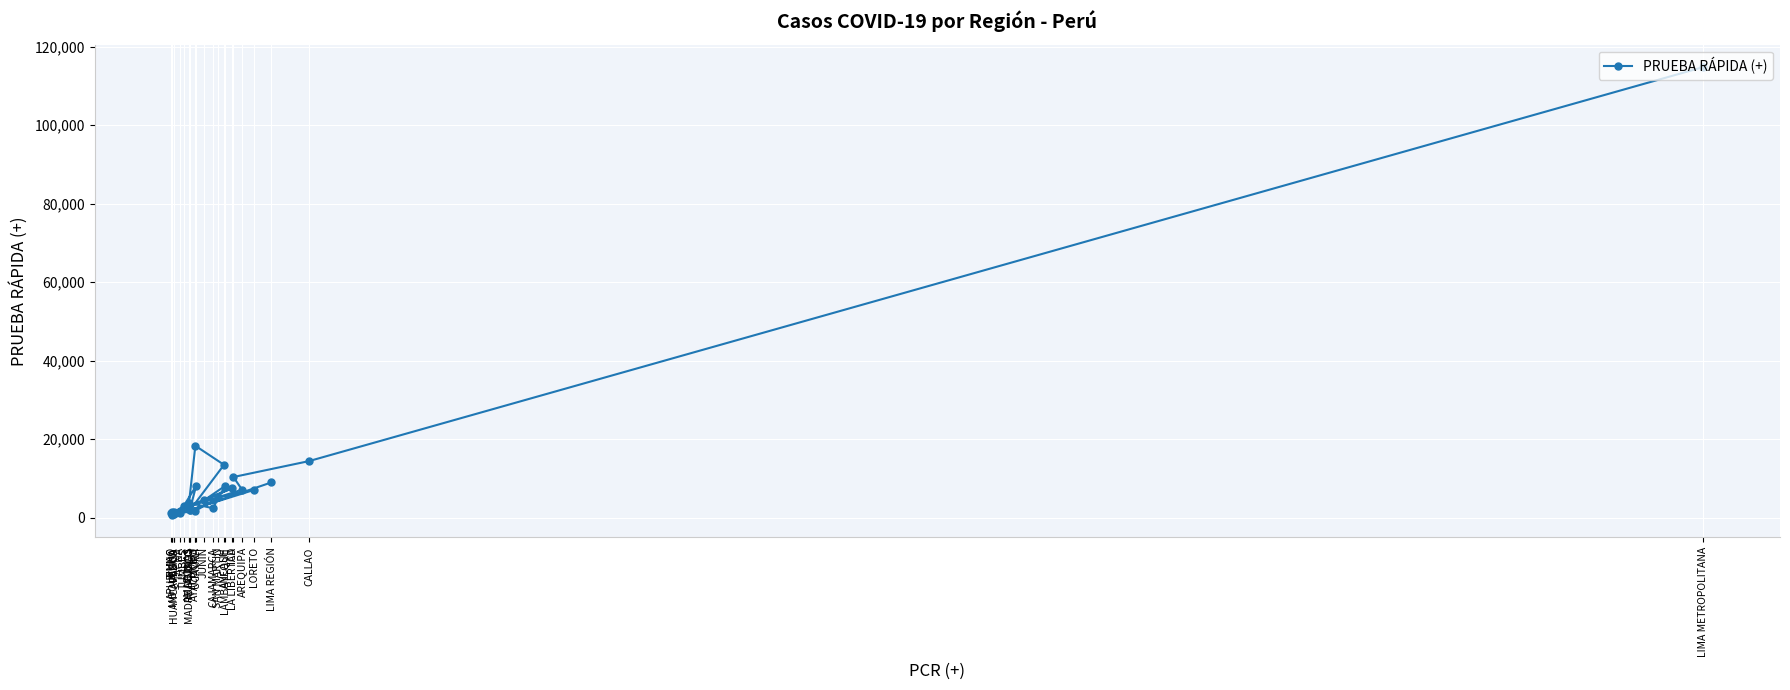

List the labels in order of value, largest first.

LIMA METROPOLITANA, PIURA, CALLAO, LAMBAYEQUE, LA LIBERTAD, LIMA REGIÓN, UCAYALI, ANCASH, ICA, AREQUIPA, LORETO, SAN MARTIN, JUNIN, HUANUCO, TUMBES, AMAZONAS, CAJAMARCA, MADRE DE DIOS, CUSCO, AYACUCHO, MOQUEGUA, PASCO, PUNO, TACNA, HUANCAVELICA, APURIMAC